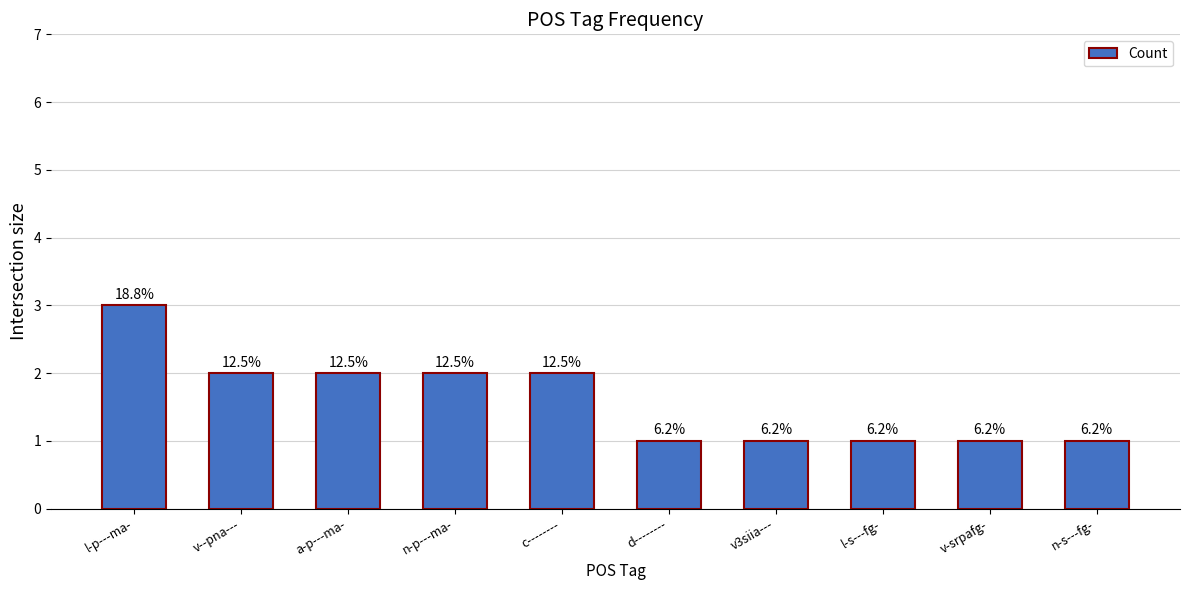

How many bars are there in total?

10